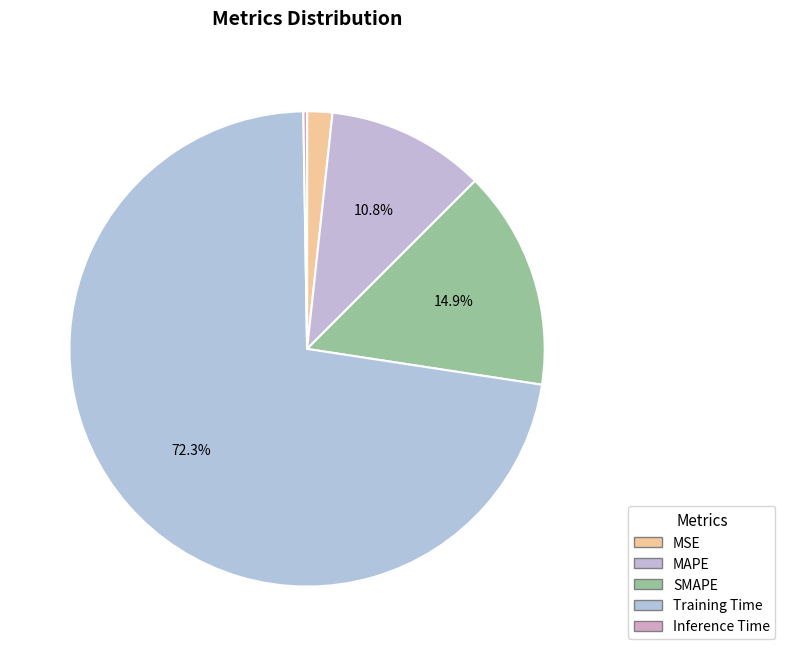

To the nearest percent, what percentage of the pie is MSE?

2%